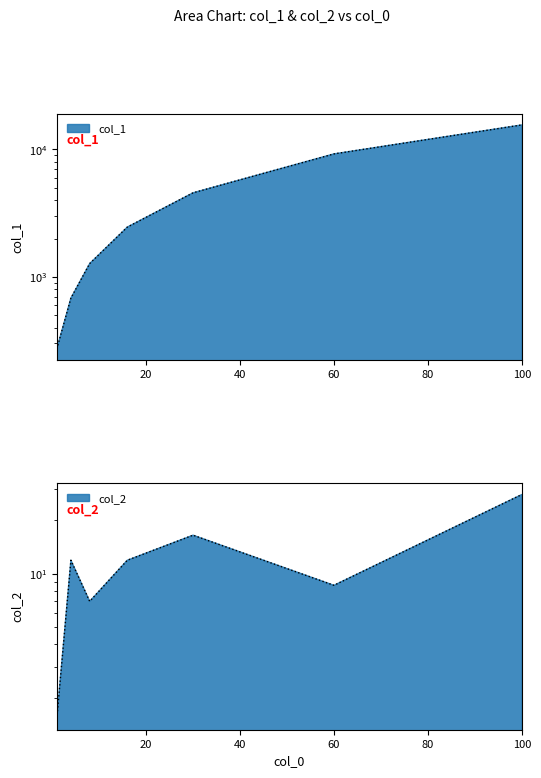

What is the maximum value shown in the chart?

15570.0